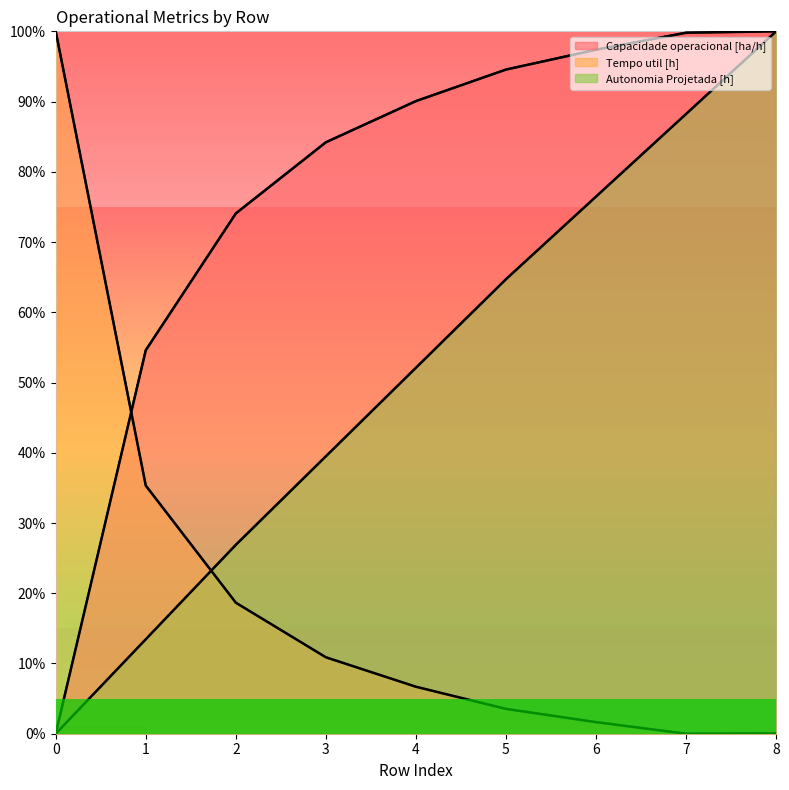

What are all the series names shown in the legend?

Capacidade operacional [ha/h], Tempo util [h], Autonomia Projetada [h]